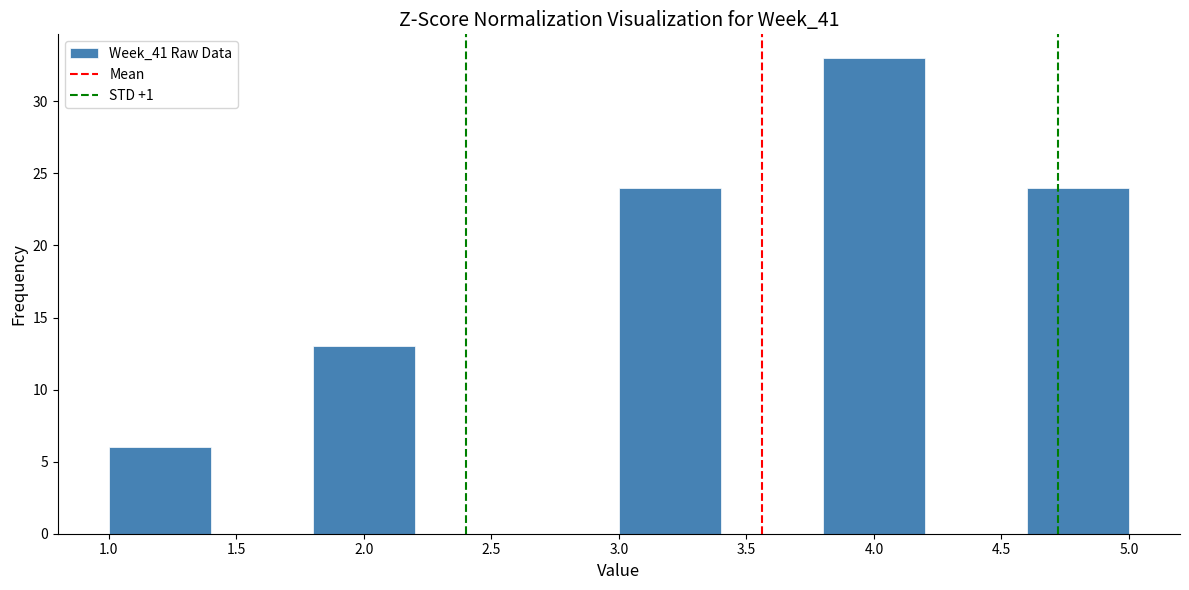

Reading left to right, transcribe this chart: for each bar, give the range it covers on the x-axis and its height. The values are not printed on the chart, so give them approximately, as read against the axis.

1.0 to 1.4: 6
1.4 to 1.8: 0
1.8 to 2.2: 13
2.2 to 2.6: 0
2.6 to 3.0: 0
3.0 to 3.4: 24
3.4 to 3.8: 0
3.8 to 4.2: 33
4.2 to 4.6: 0
4.6 to 5.0: 24